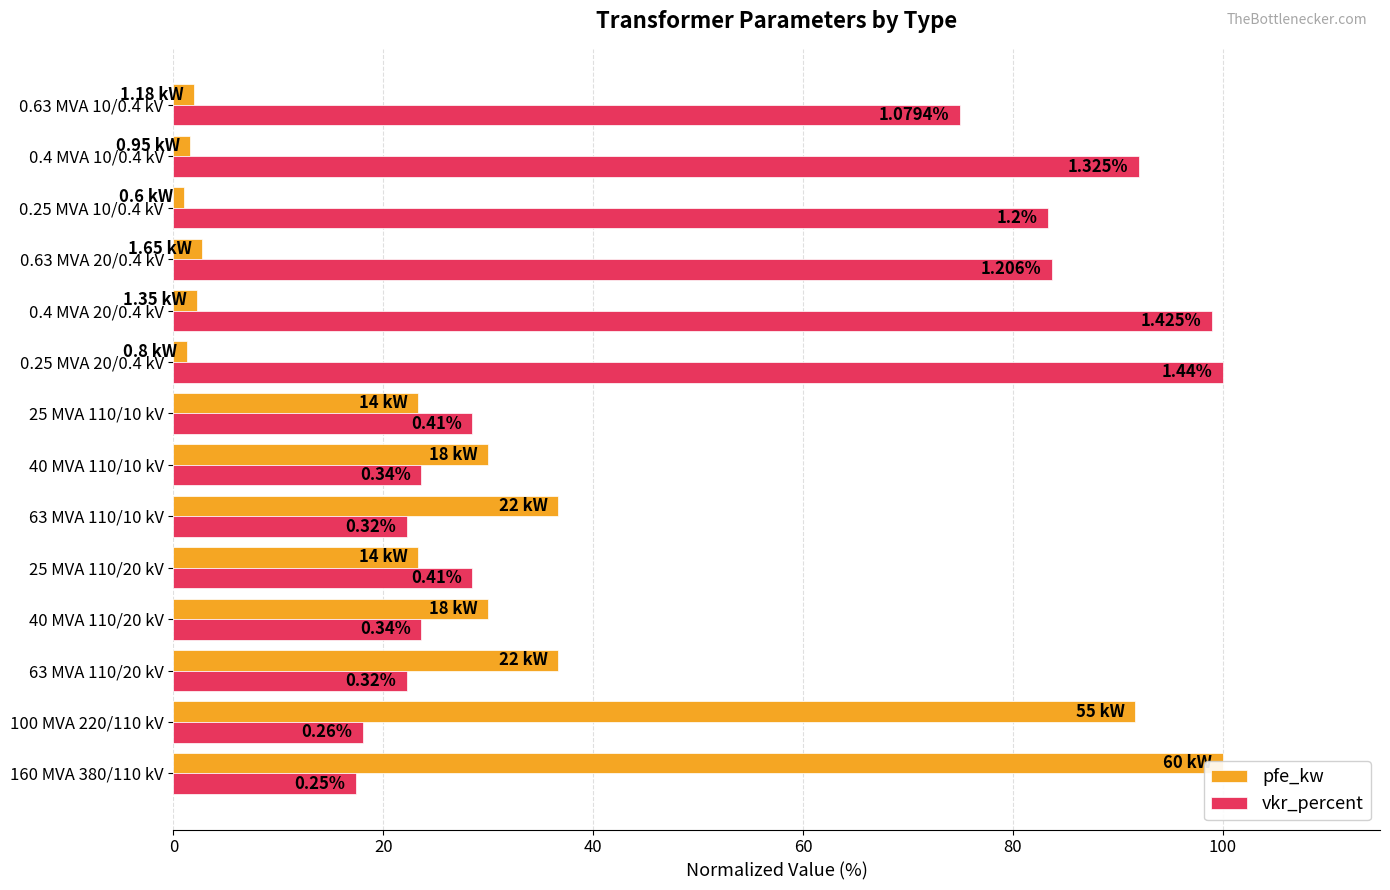

What is the difference between the maximum and minimum values in the pfe_kw series?

99.0